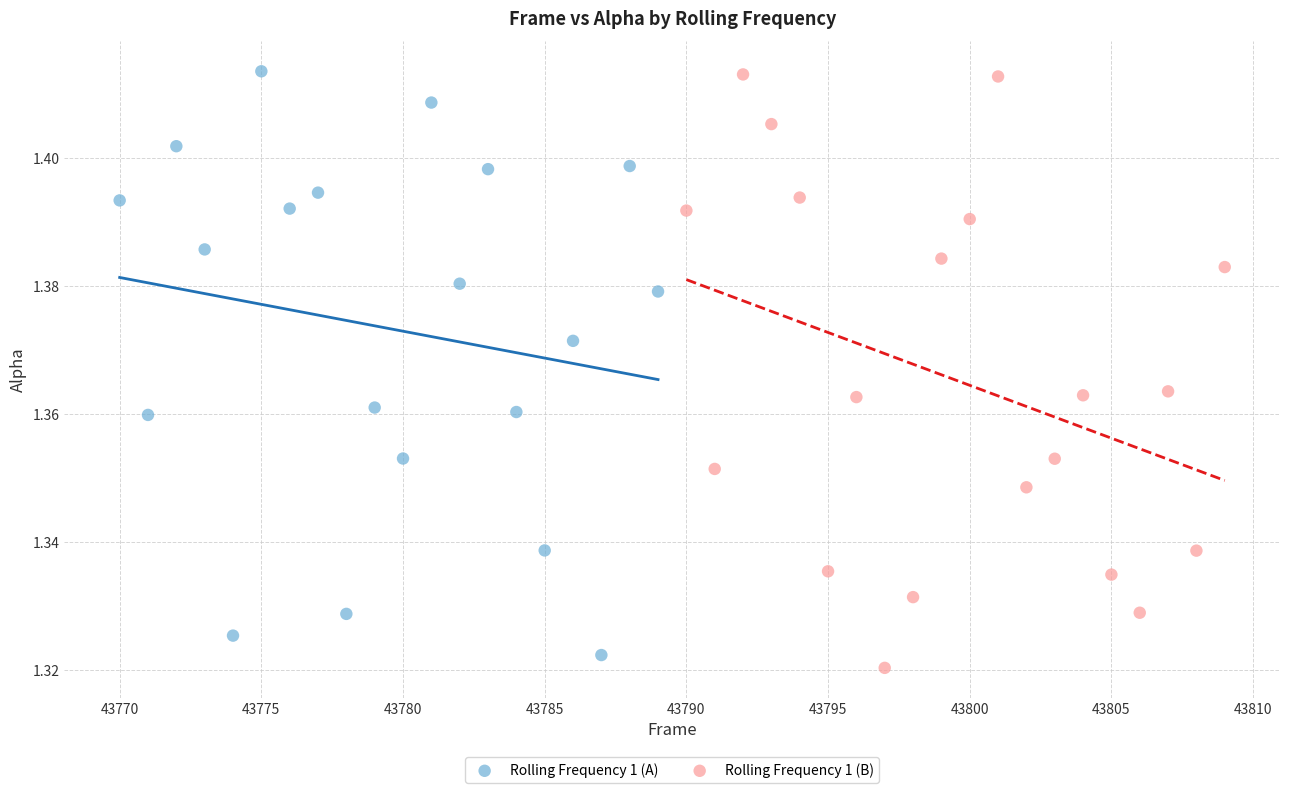

What are all the series names shown in the legend?

Rolling Frequency 1 (A), Rolling Frequency 1 (B)